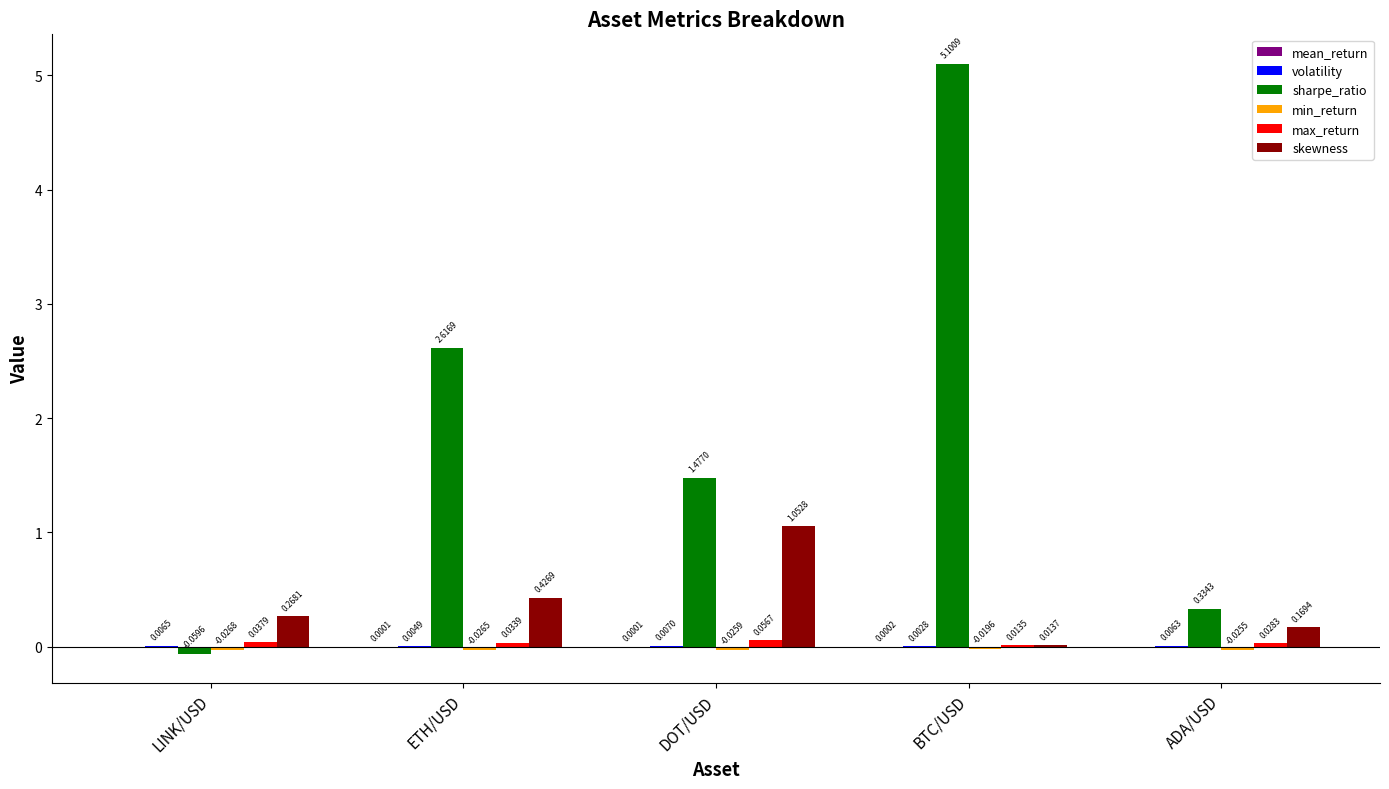

What is the total value across all series at BTC/USD?

5.1